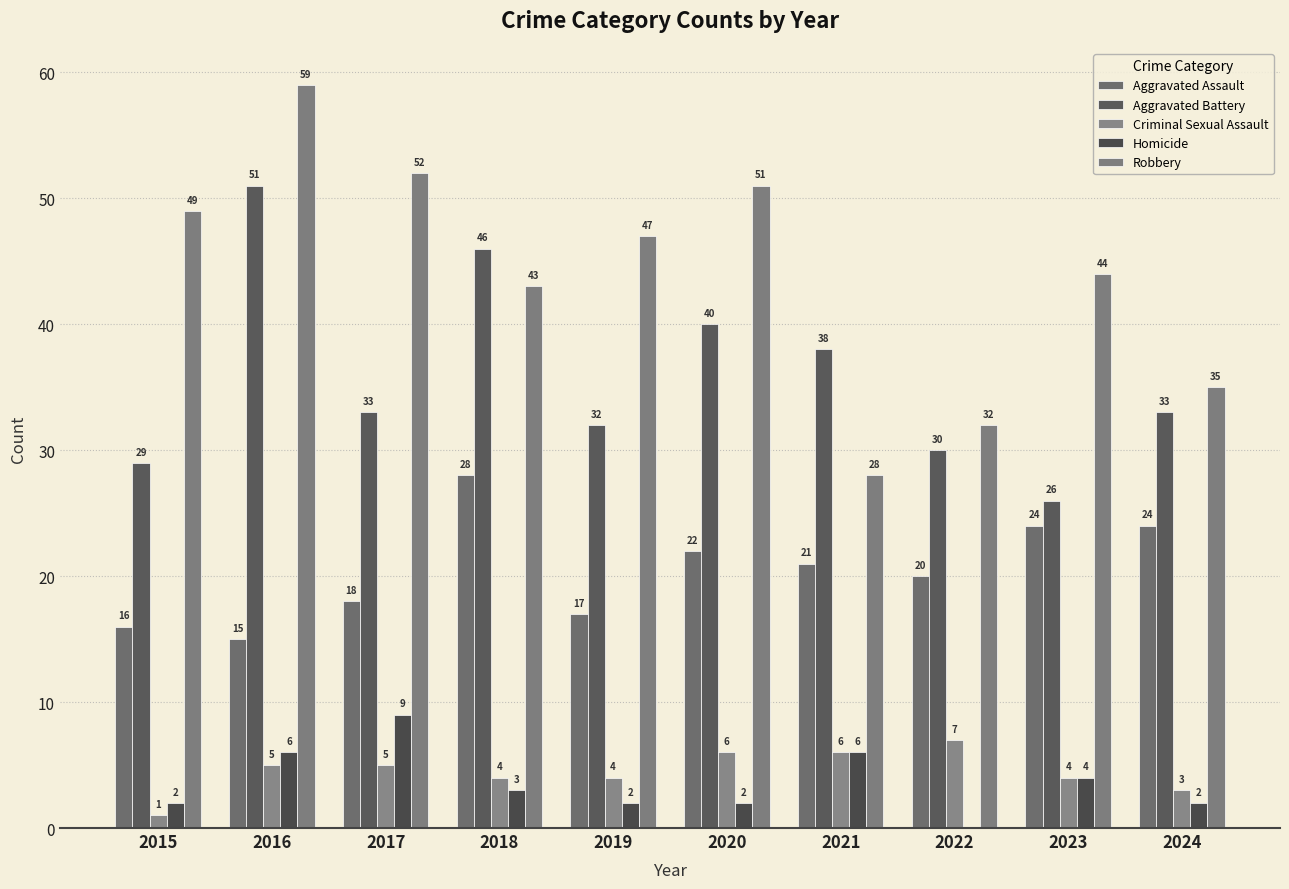

What is the total value across all series at 2024?

97